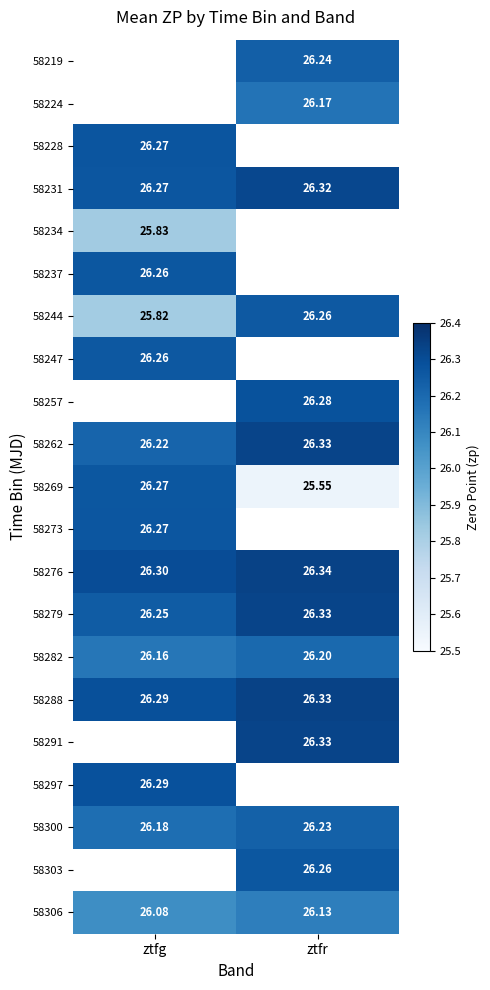

True or false: 58237 has a value of 26.3 at ztfg.

True